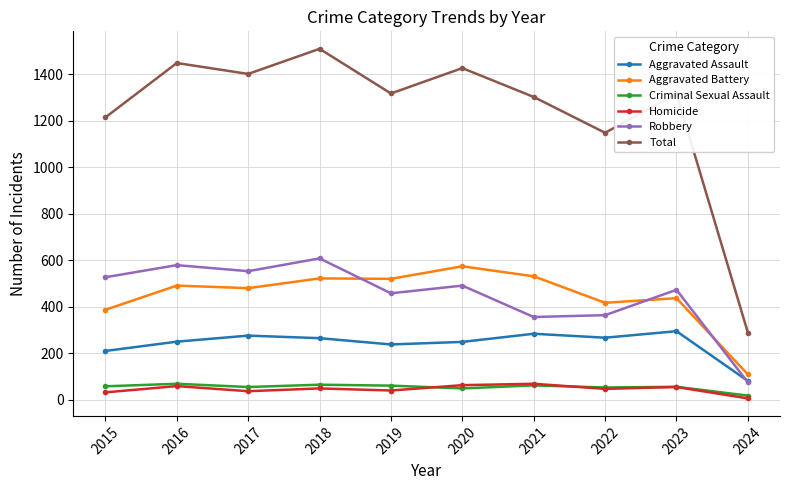

Is the value of Aggravated Assault at 2021 greater than the value of Criminal Sexual Assault at 2017?

Yes